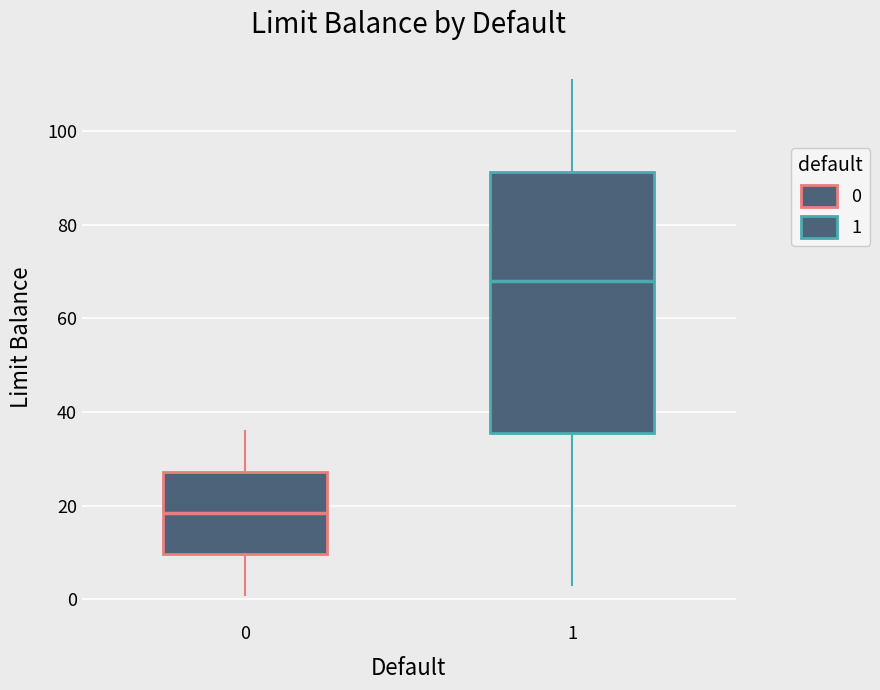

Where does the lower whisker of the box at x = 1 end on the y-axis? The values are not printed on the chart, so give them approximately, as read against the axis.

4